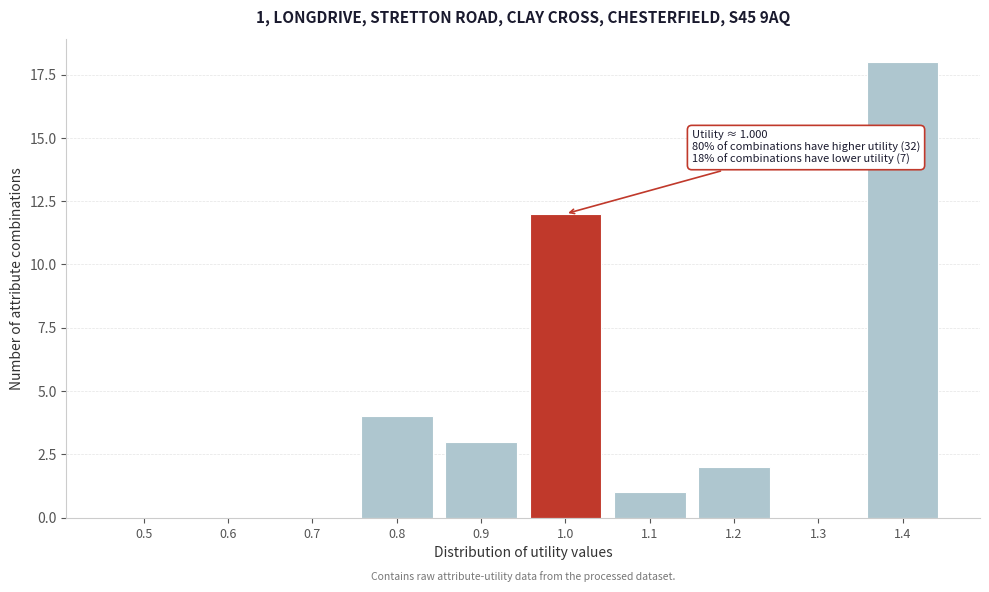

Reading left to right, transcribe all the data shown in this chart.

0.5=0	0.6=0	0.7=0	0.8=4	0.9=3	1.0=12	1.1=1	1.2=2	1.3=0	1.4=18